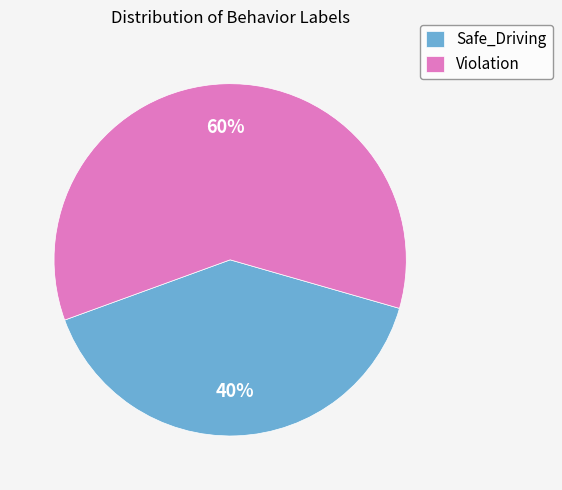

To the nearest percent, what is the difference between the largest and smallest slice percentages?

20%